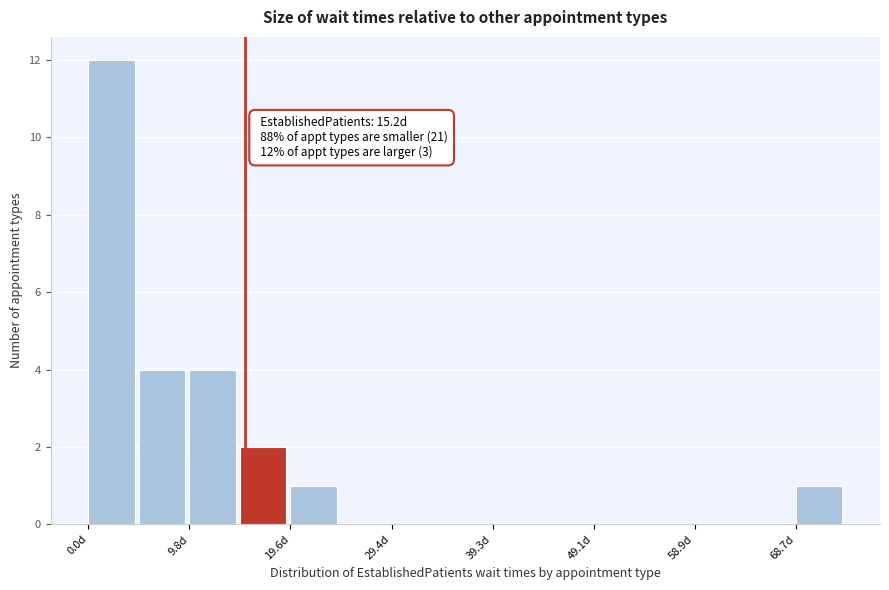

Which range on the x-axis has the tallest bar?

0 to 5